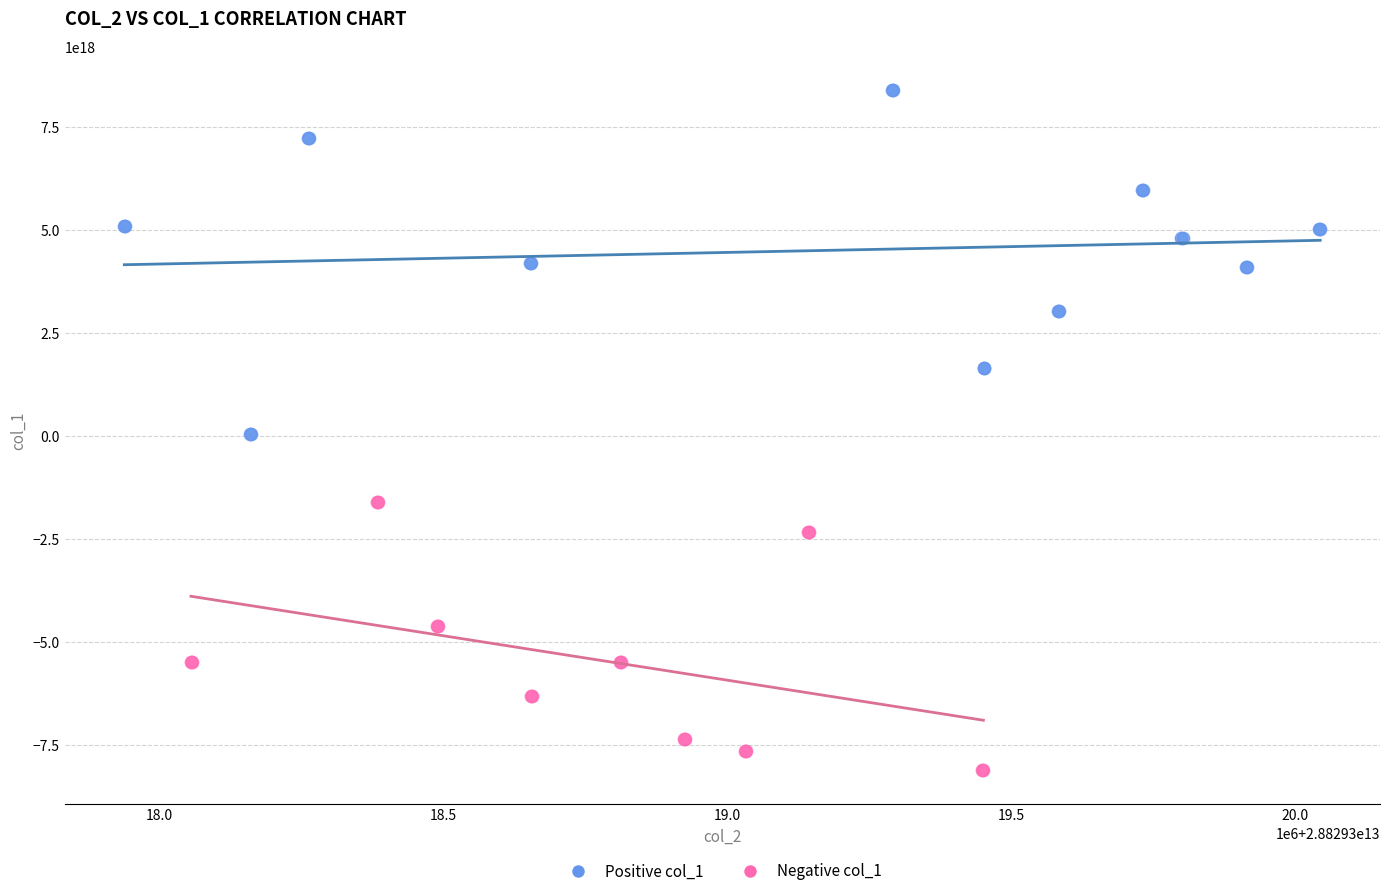

Which series has the largest Y range (max minus min)?

Positive col_1